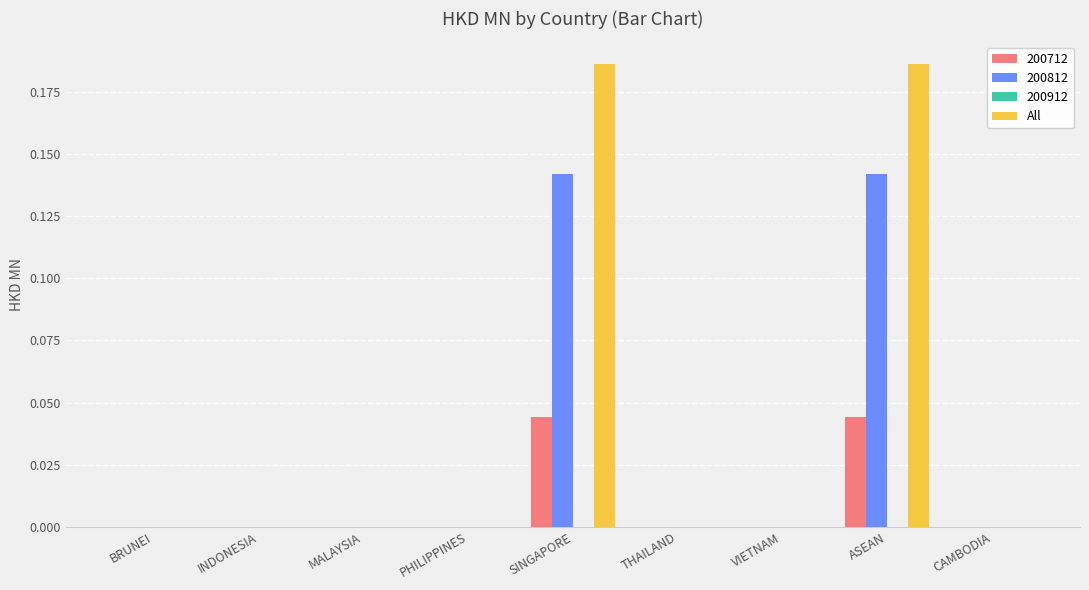

Is it true that 200812 equals 0.0 at VIETNAM?

True